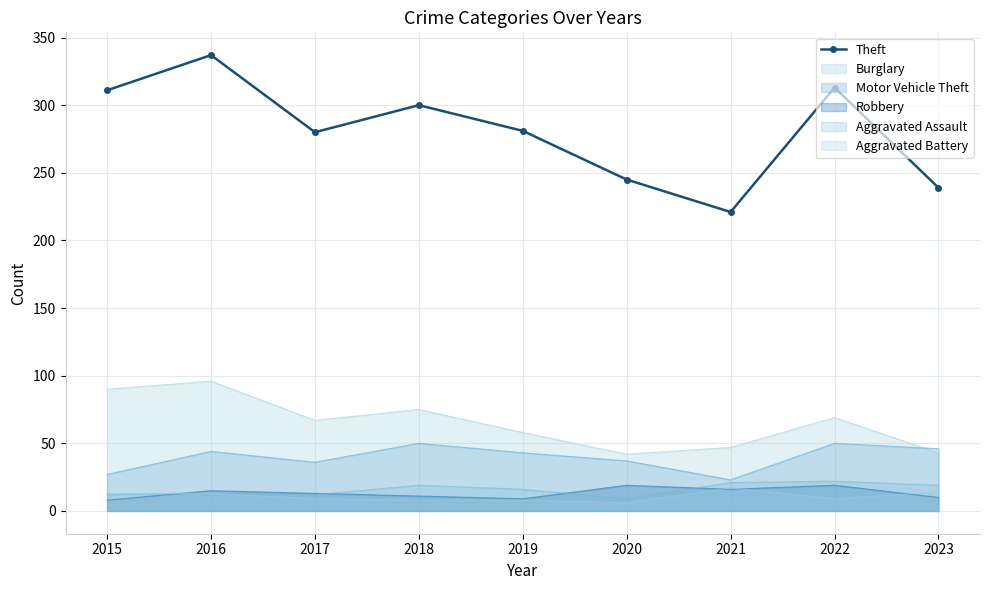

Where is the first local maximum?

2016